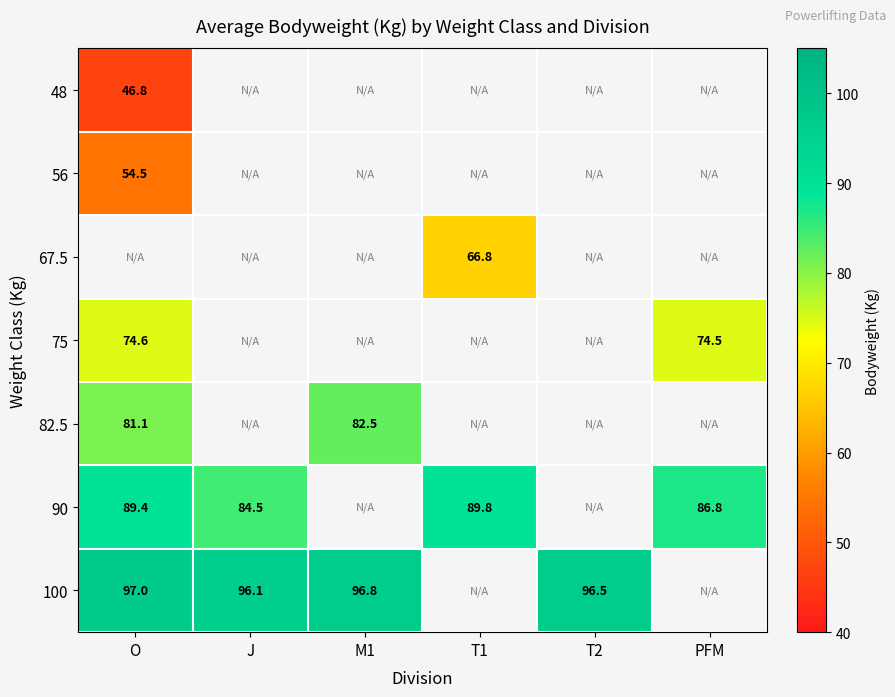

What is the spread (max minus min) of values at O?

50.3